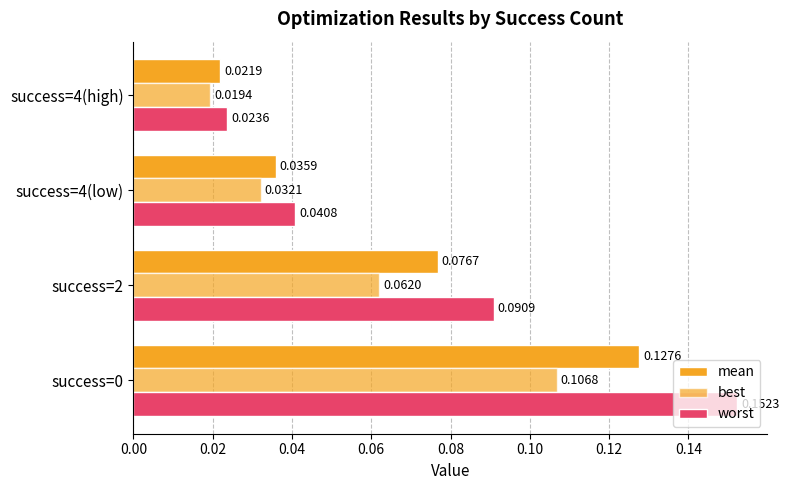

Count the number of categories in the chart.

4